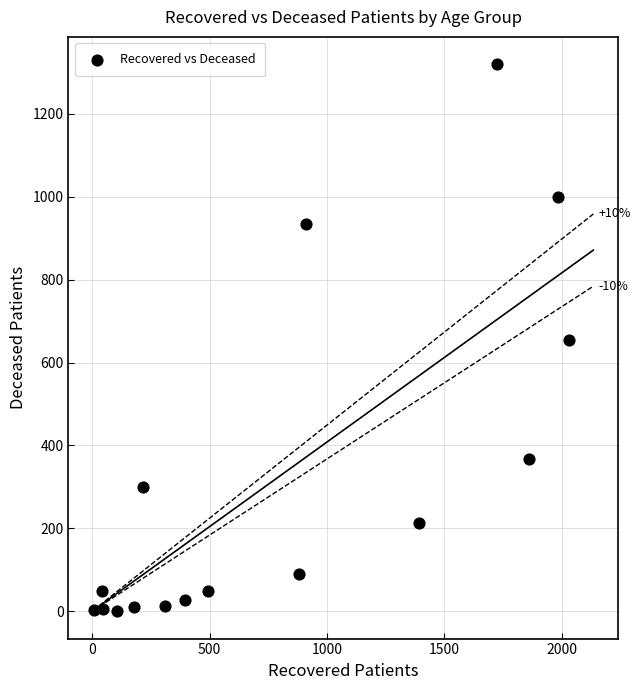

What is the range of Y values (max minus min)?

1320